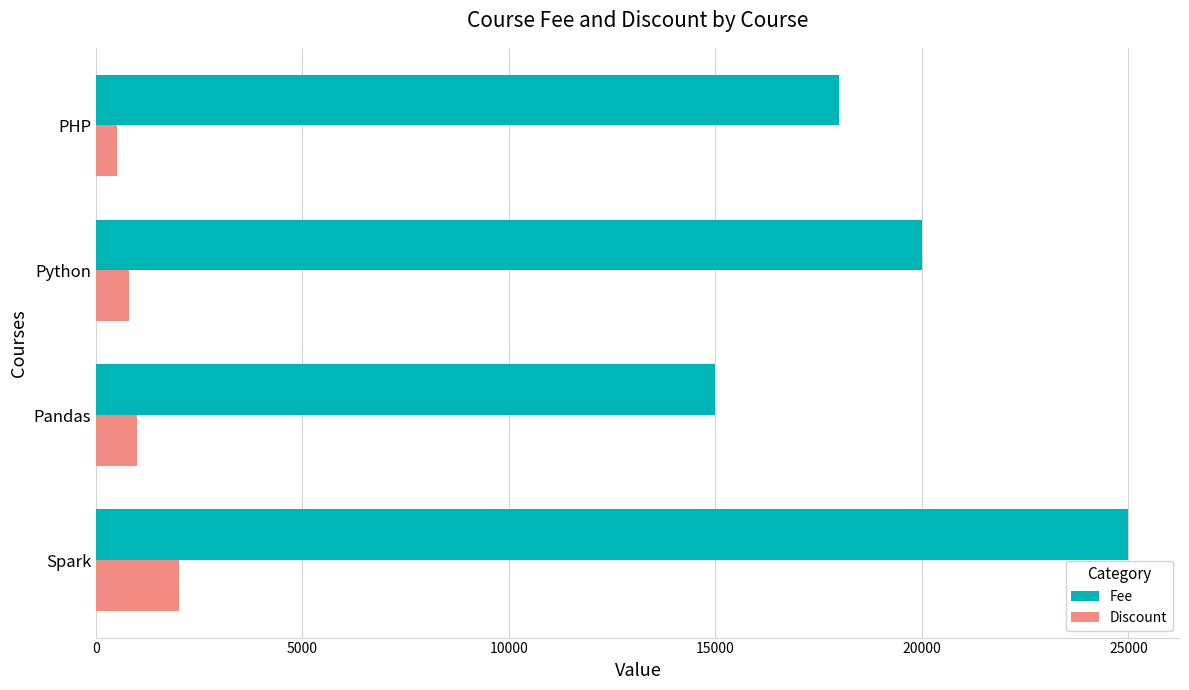

The value of Discount at Spark is 1018. True or false?

False